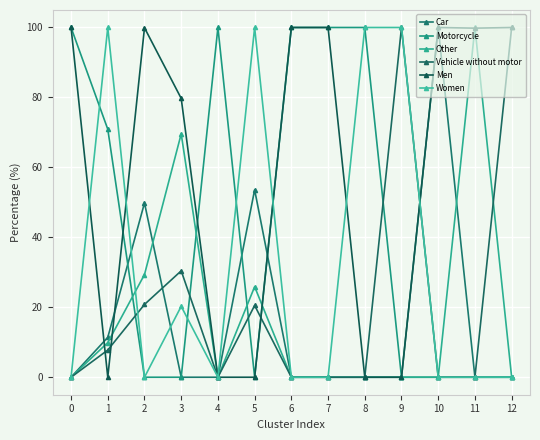

How many lines are shown in the chart?

6